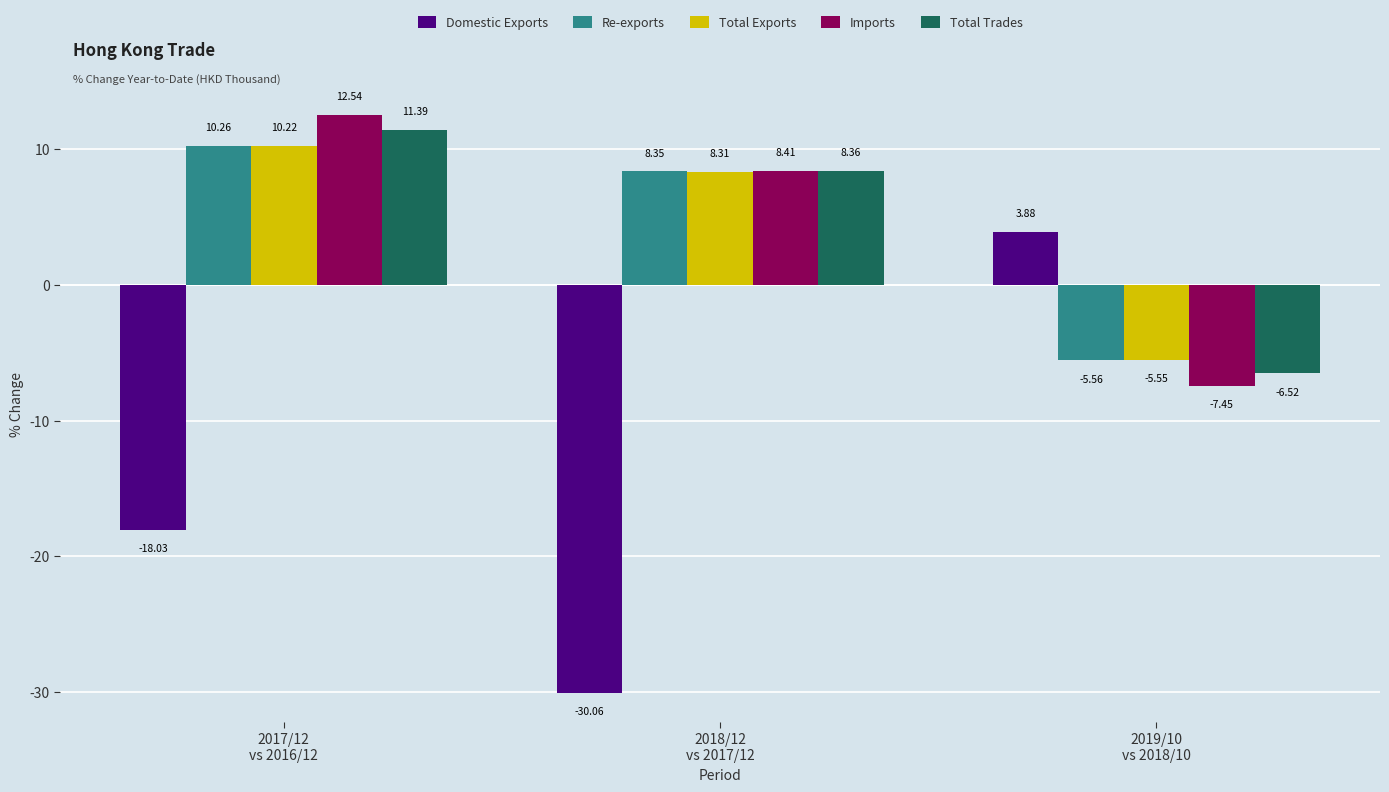

What position from the right is 2017/12
vs 2016/12?

3